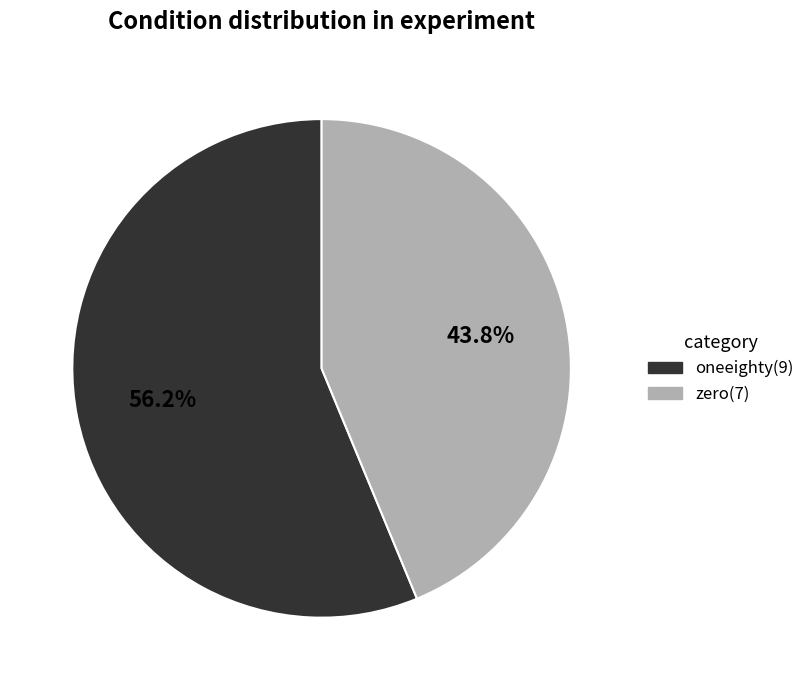

Which slice represents more than half of the pie?

oneeighty